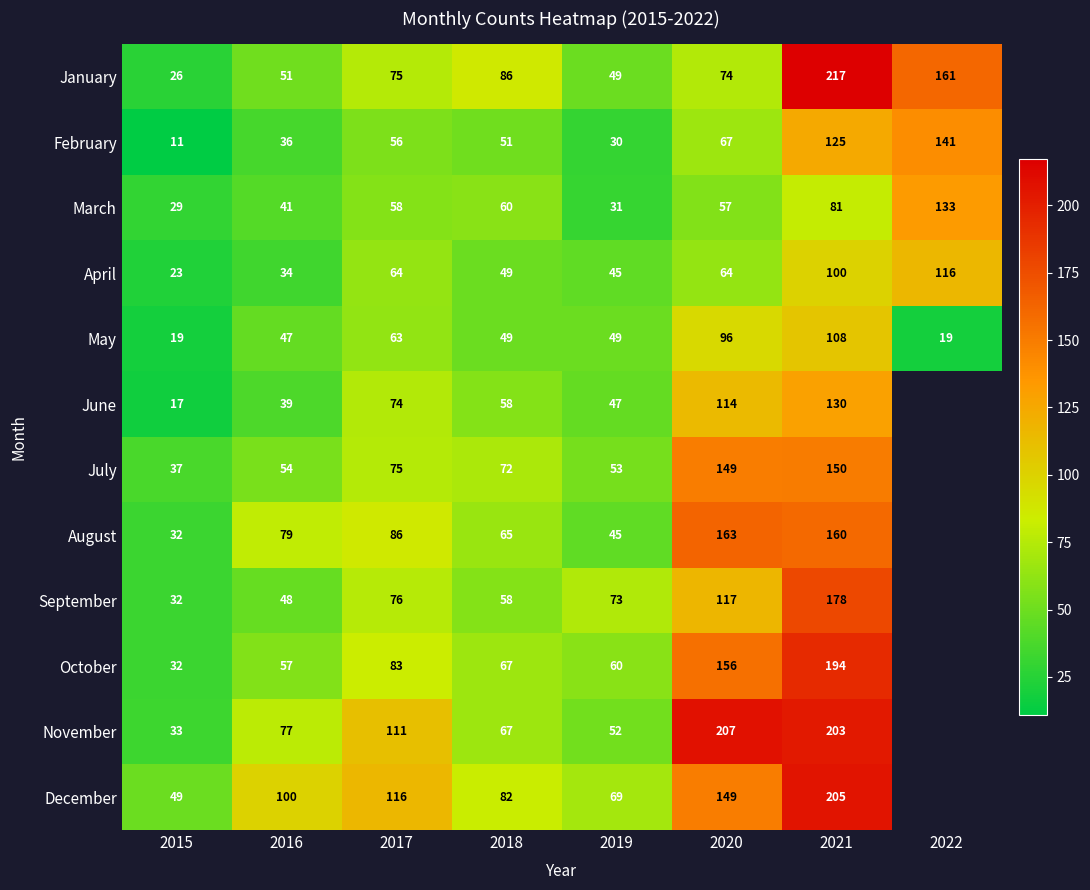

Which has a higher value, 2020 or 2017?

2017